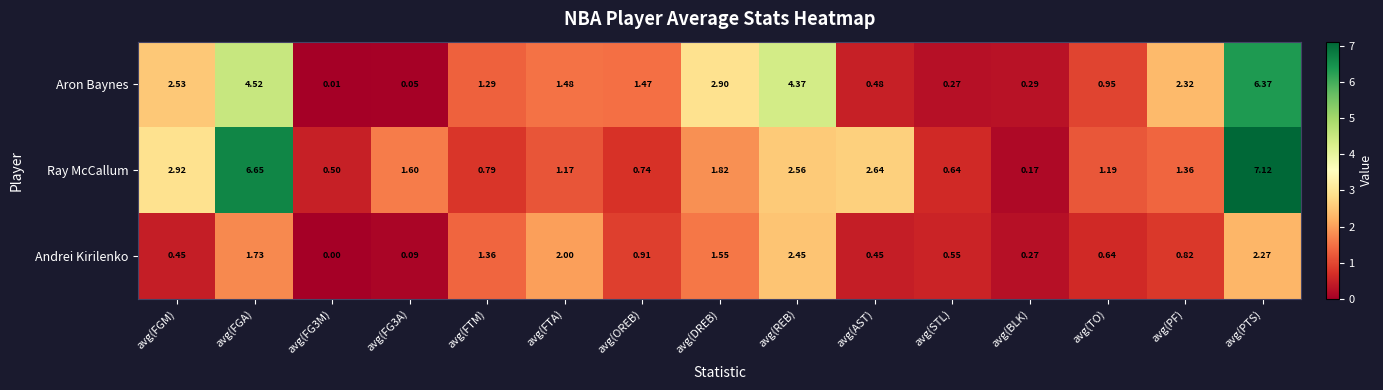

Is the value of Andrei Kirilenko at avg(PTS) greater than the value of Aron Baynes at avg(PTS)?

No